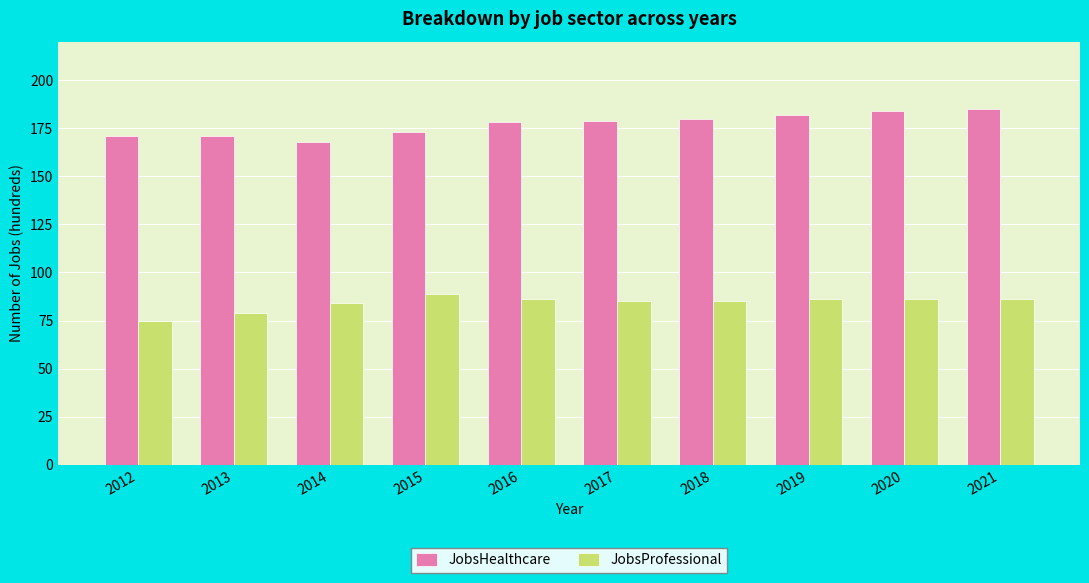

What value does the JobsHealthcare series have at 2020?

184